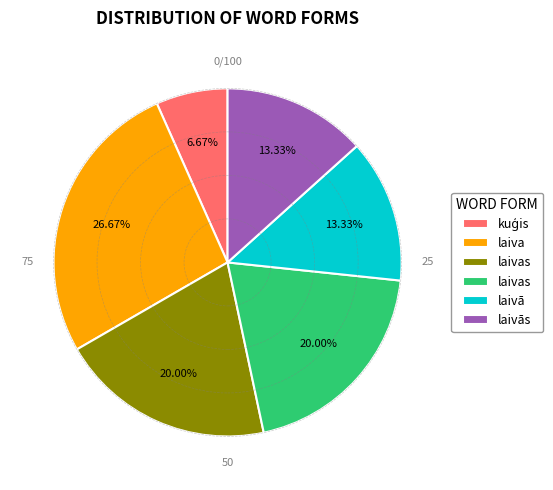

Is there any slice that represents more than half of the pie?

No